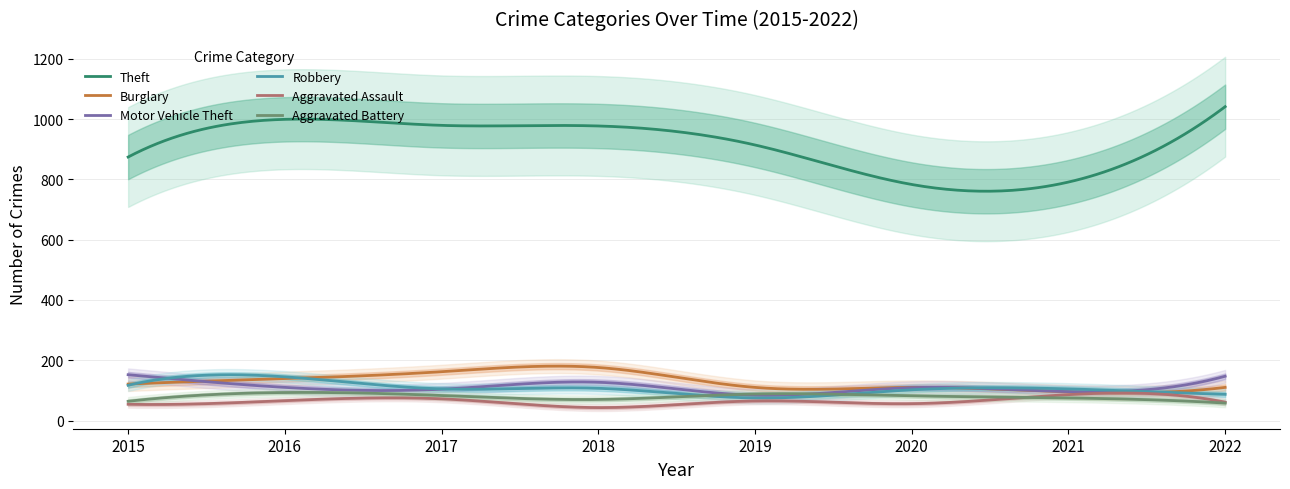

Is the value of Aggravated Battery at 2017 greater than the value of Robbery at 2022?

No